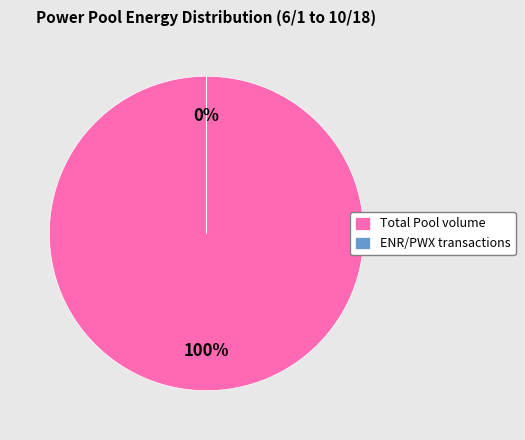

What percentage is the Total Pool volume from 6/1 to 10/18 slice, to the nearest percent?

100%